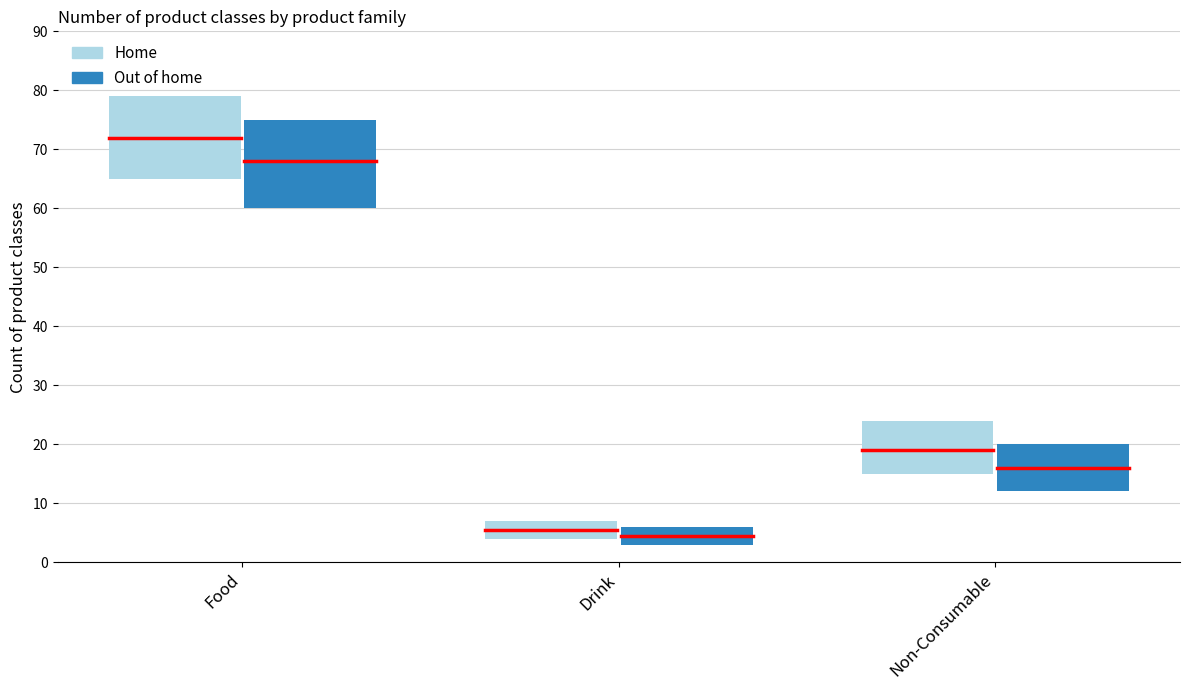

The value at Drink is 7. True or false?

True